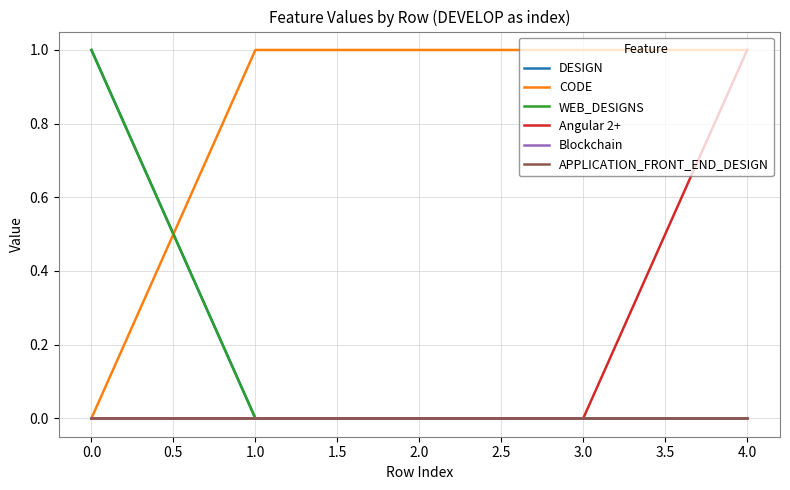

True or false: WEB_DESIGNS and Blockchain intersect in this chart.

False